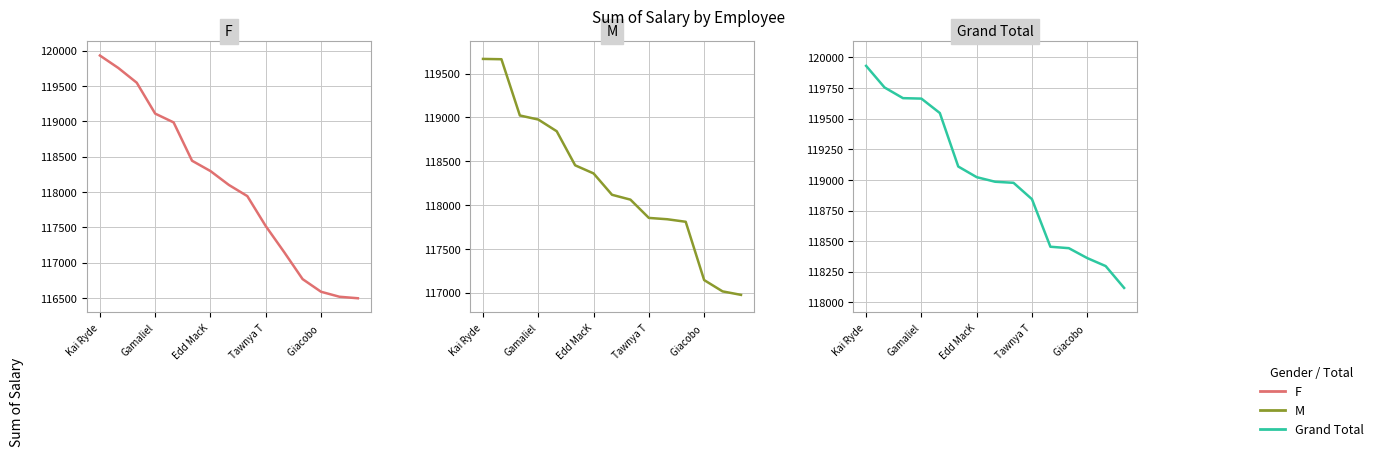

Which series changed the most between 6 and 11?

F